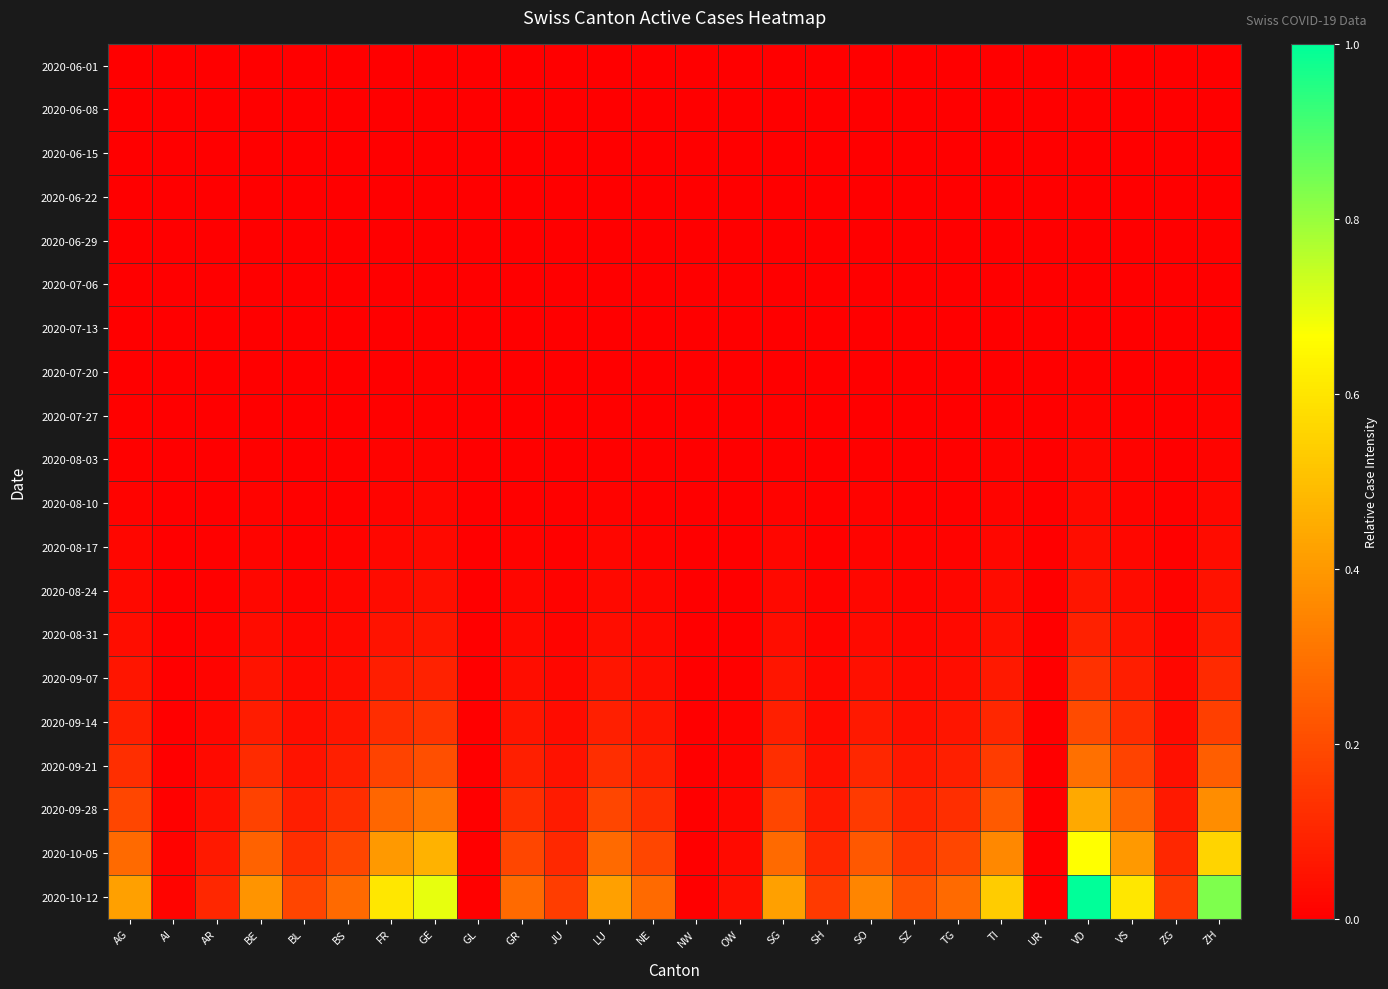

What is the greatest value displayed?

1.0